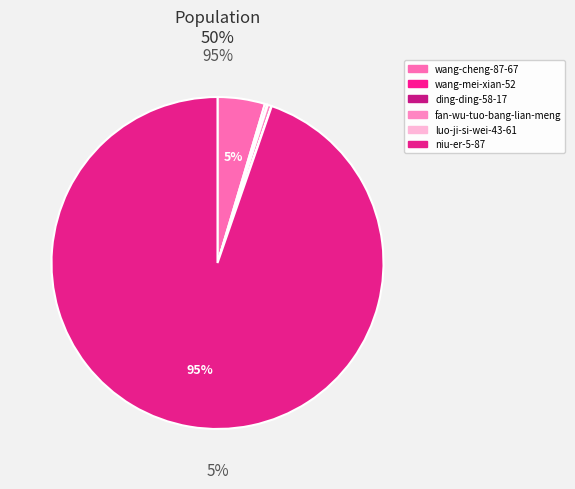

Combined, what portion of the pie is wang-mei-xian-52 and fan-wu-tuo-bang-lian-meng?

0.6%